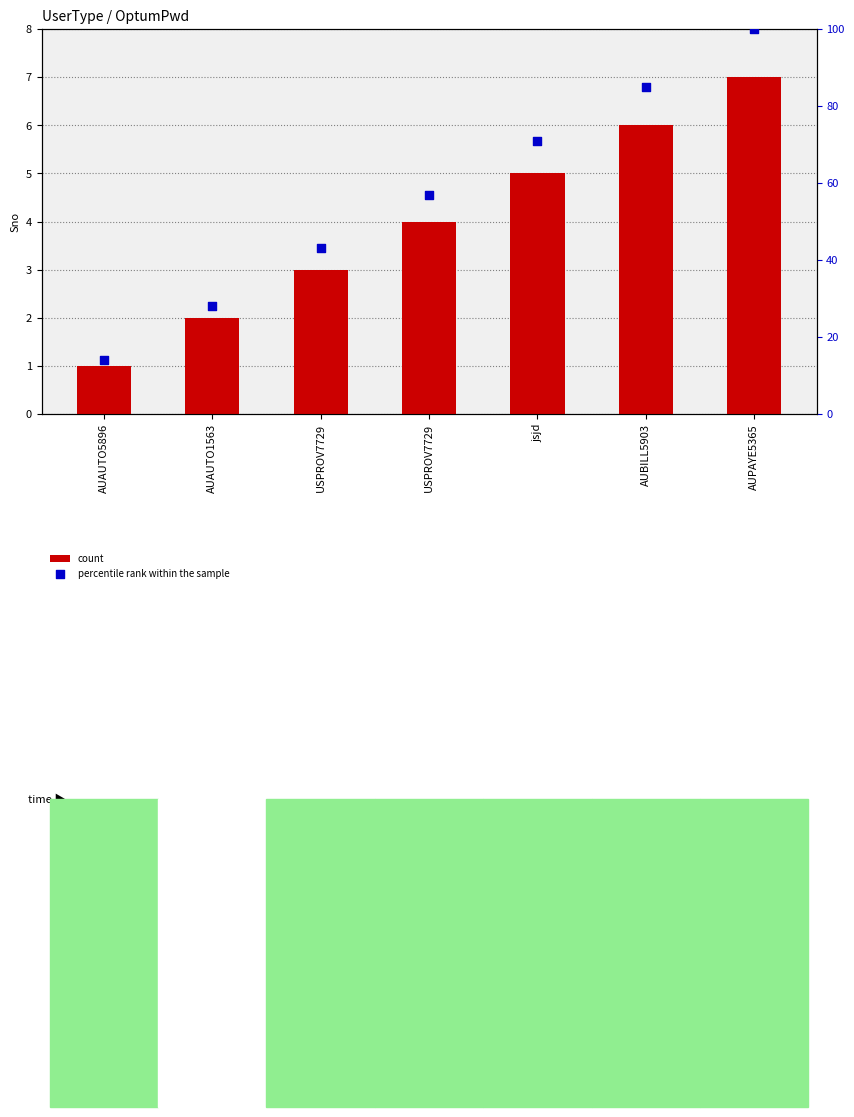

At which category is the sum across all series the highest?

AUPAYE5365